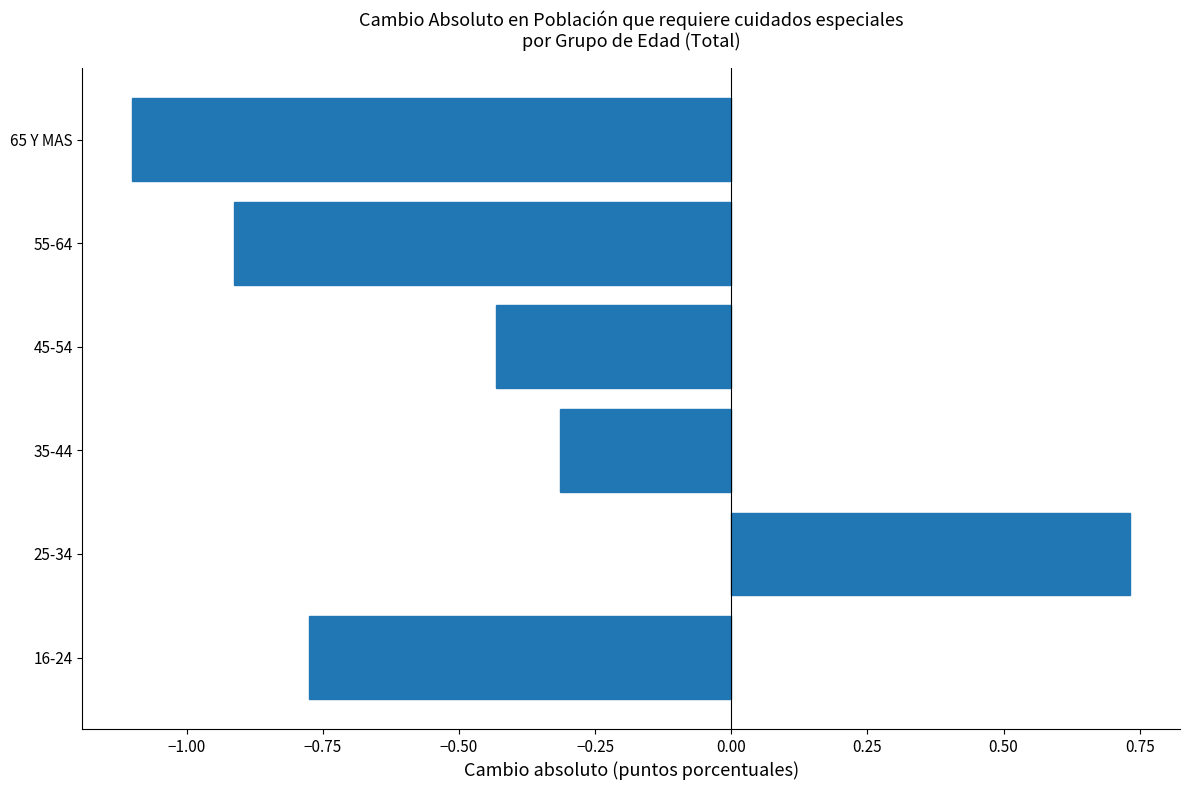

List the labels in order of value, smallest first.

65 Y MAS, 55-64, 16-24, 45-54, 35-44, 25-34